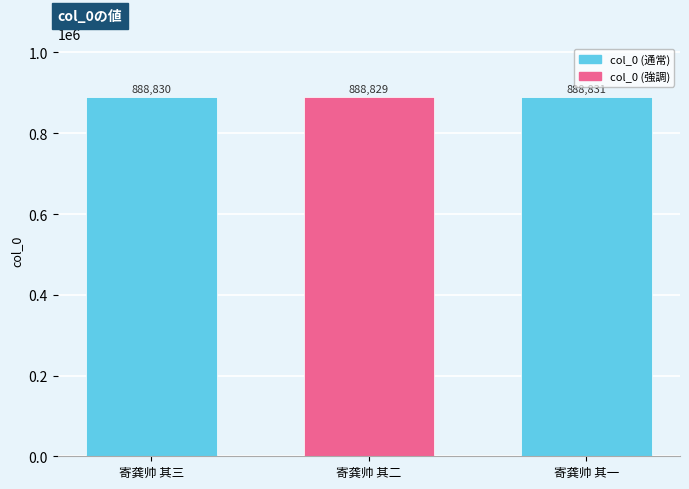

Reading left to right, list all the values displayed in this chart.

888830	888829	888831